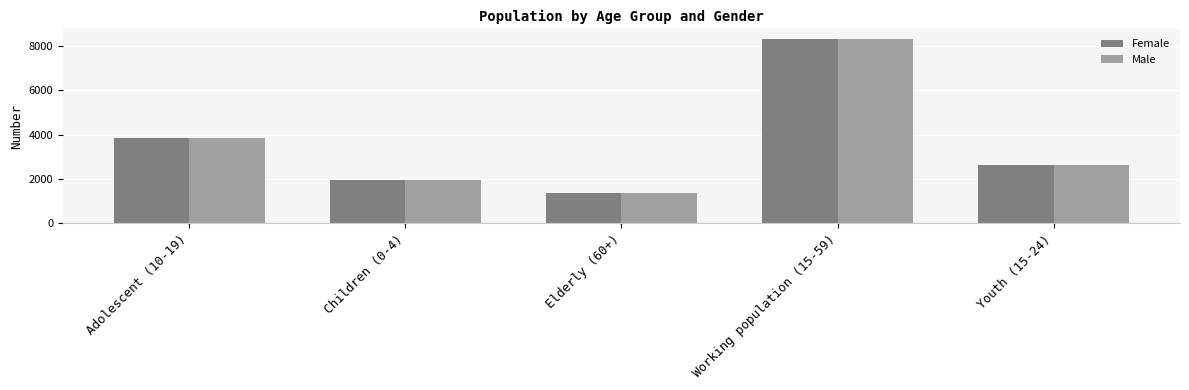

Rank the categories by Male value from lowest to highest.

Elderly (60+), Children (0-4), Youth (15-24), Adolescent (10-19), Working population (15-59)